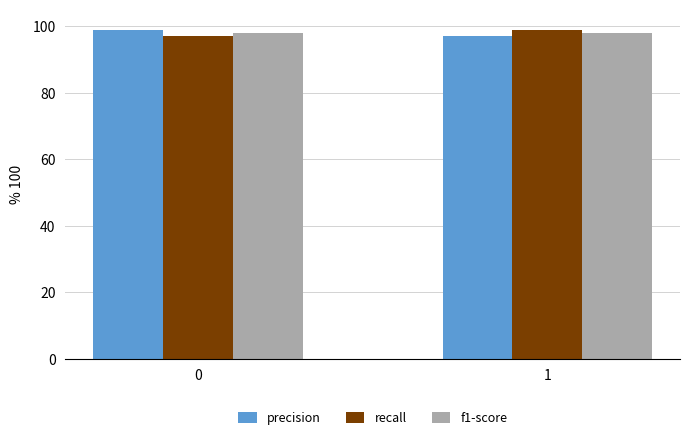

List the labels in order of precision value, largest first.

0, 1